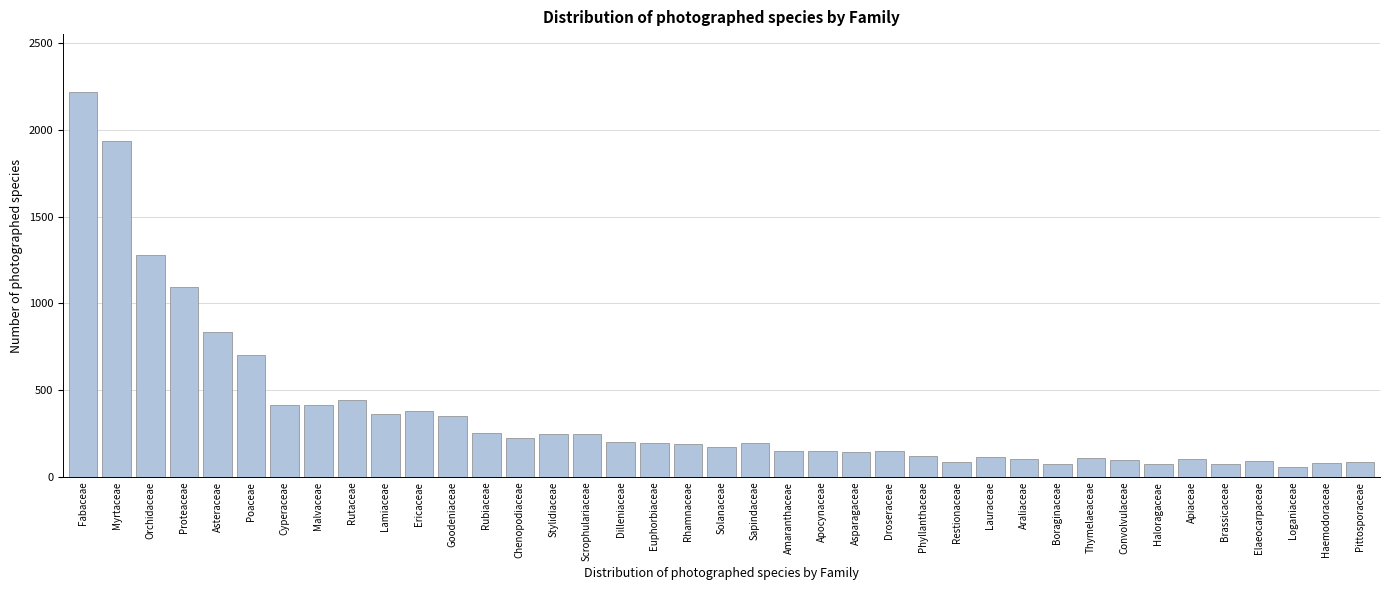

What is the value of the 11th bar from the left?

381